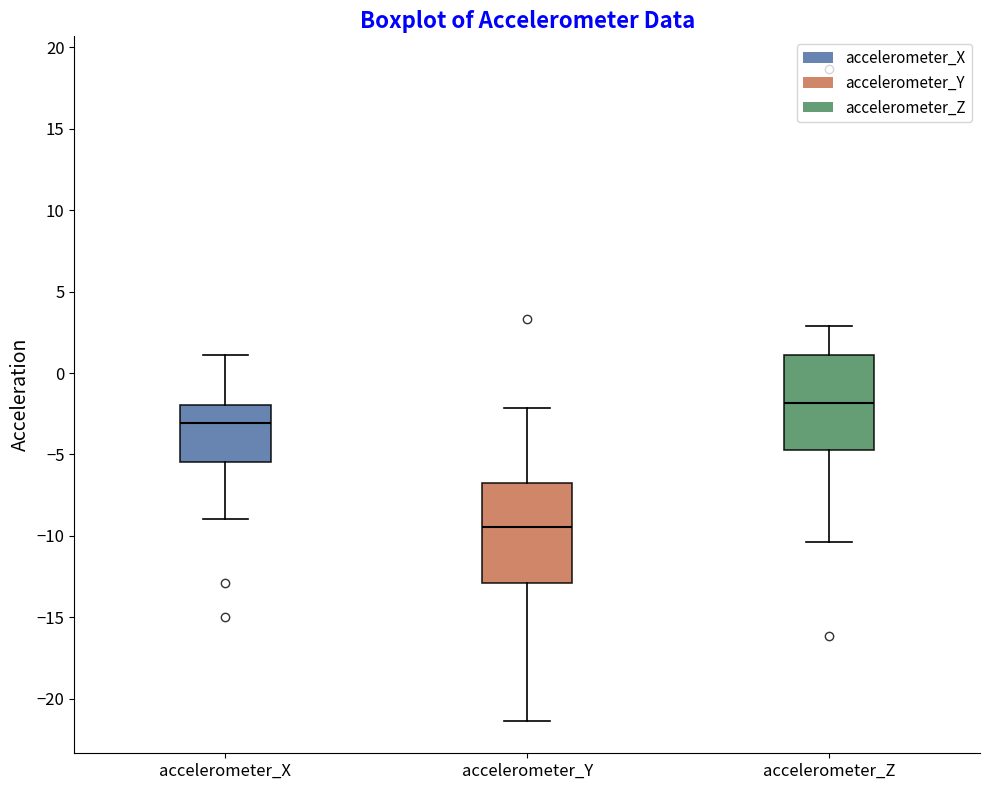

Which box's median line is the highest?

accelerometer_Z